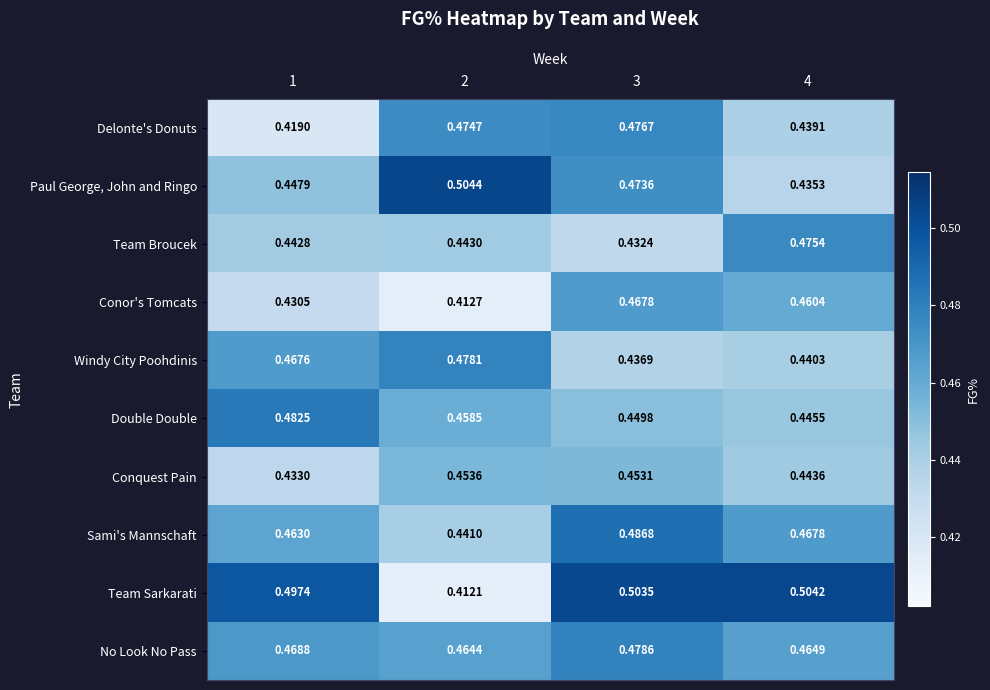

Which series has the largest range (max minus min)?

Team Sarkarati